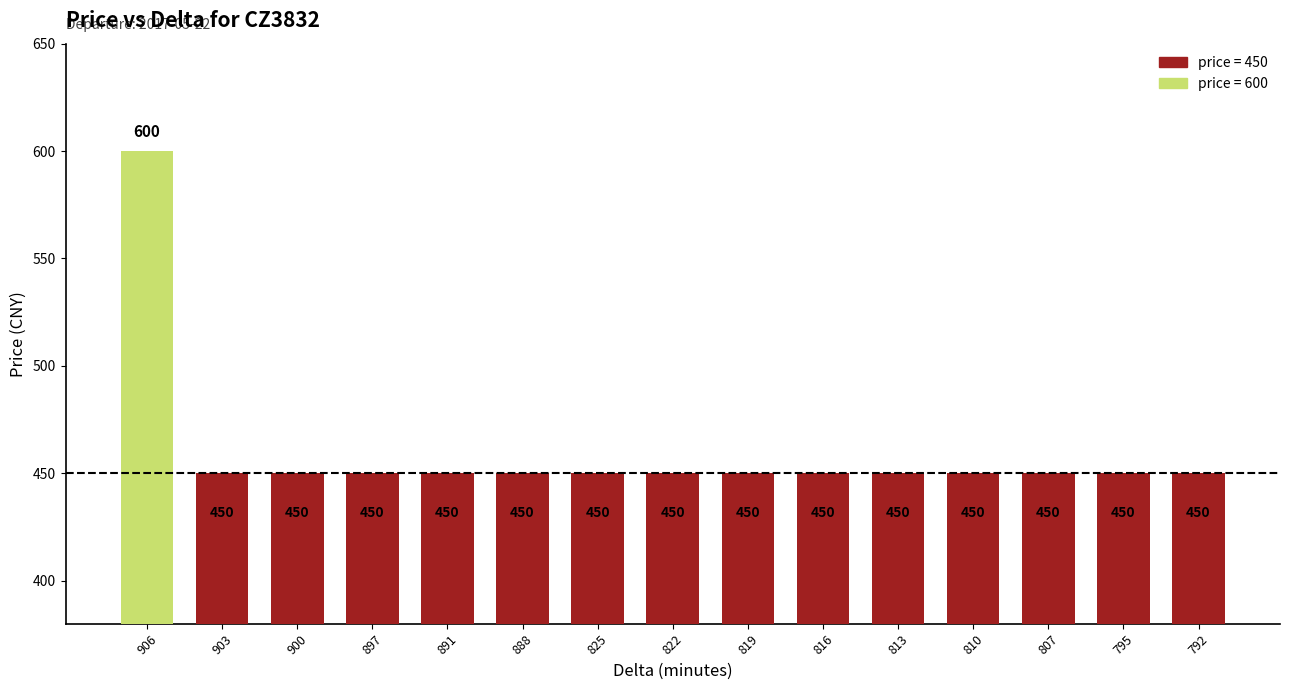

Reading left to right, transcribe all the data shown in this chart.

906=600	903=450	900=450	897=450	891=450	888=450	825=450	822=450	819=450	816=450	813=450	810=450	807=450	795=450	792=450